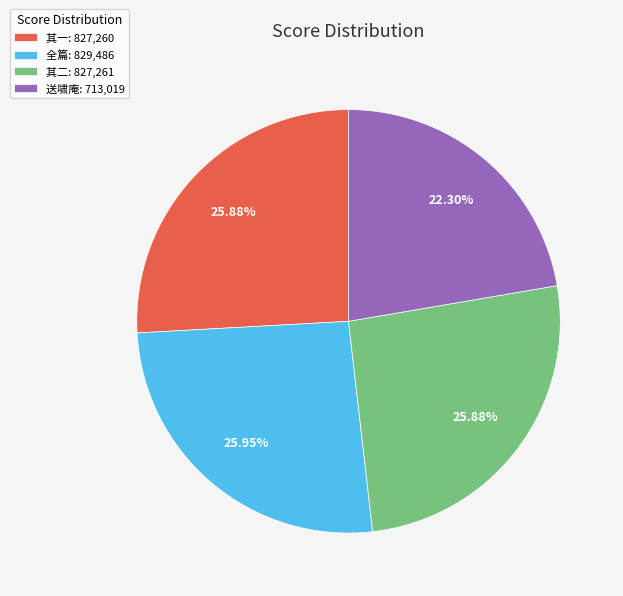

What is the ratio of the value at 送啸庵: 713,019 to the value at 全篇: 829,486?

0.9